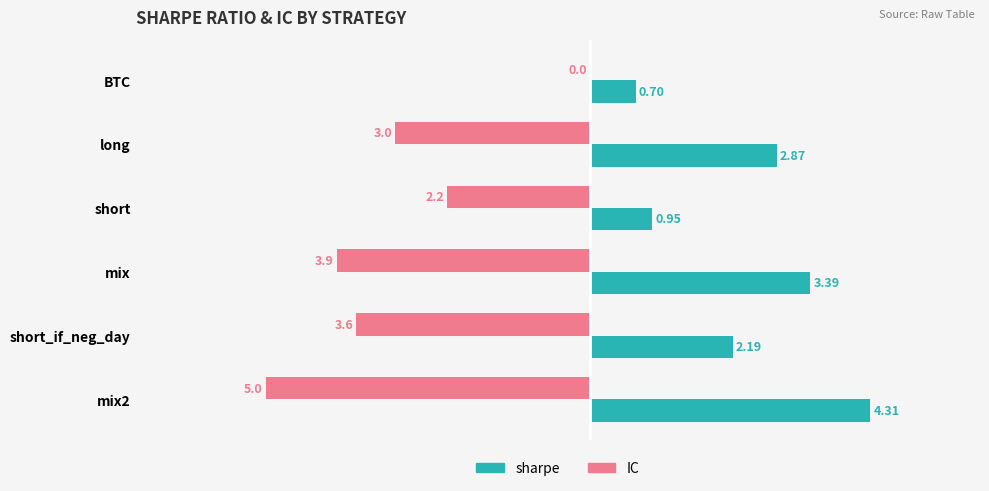

Which series changed the most between BTC and mix2?

IC